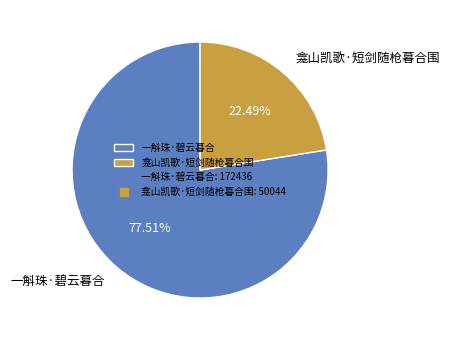

Rank the categories by value from highest to lowest.

一斛珠·碧云暮合, 龛山凯歌·短剑随枪暮合围